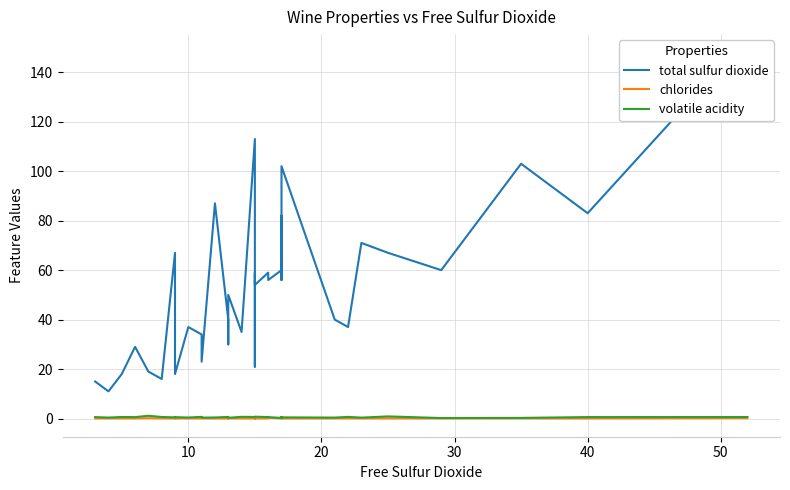

In volatile acidity, how many points are lower than both neighbors (excluding endpoints)?

12